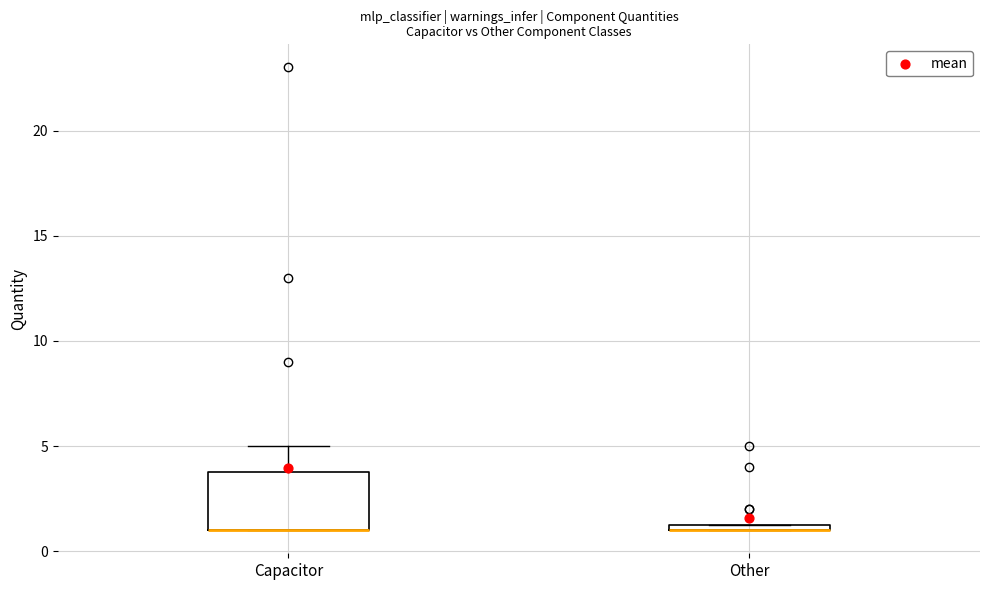

Where is the lower edge of the box for Other on the y-axis? The values are not printed on the chart, so give them approximately, as read against the axis.

1.0